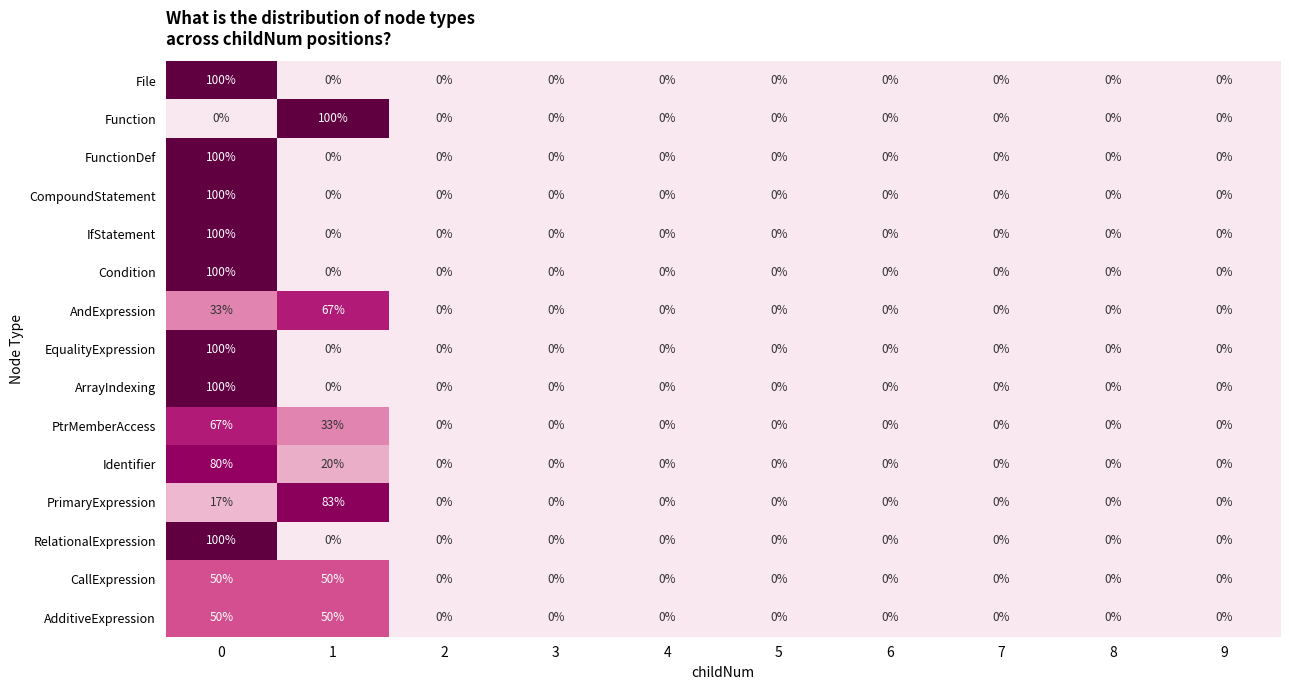

What is the approximate value of CallExpression at 1?

50